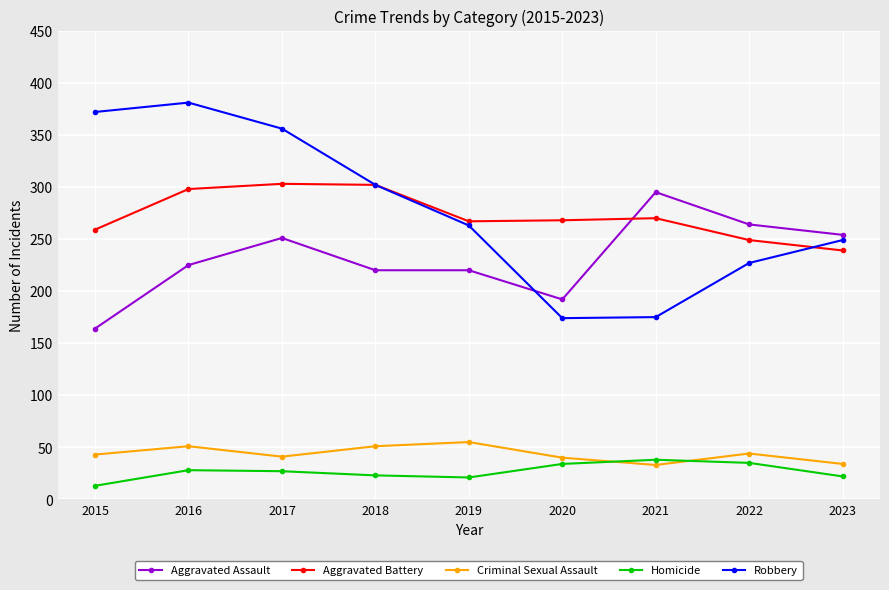

What is the sum of the Homicide values at 2019 and 2023?

43